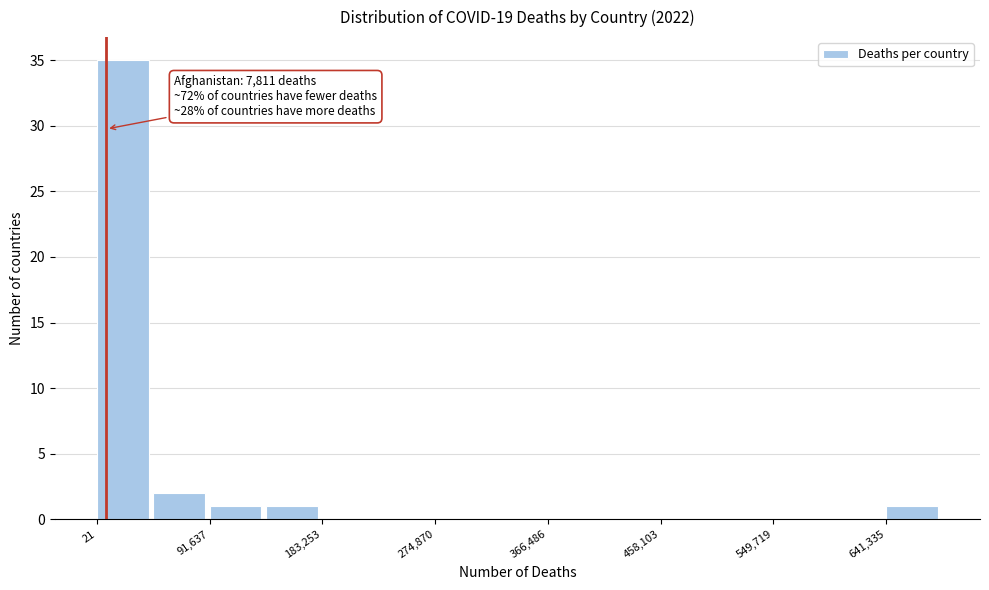

Over which range of the x-axis is the bar tallest?

0 to 50000